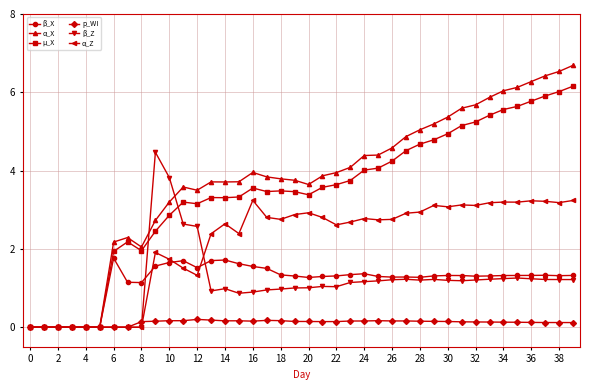

Which series has the widest spread of values?

α_X